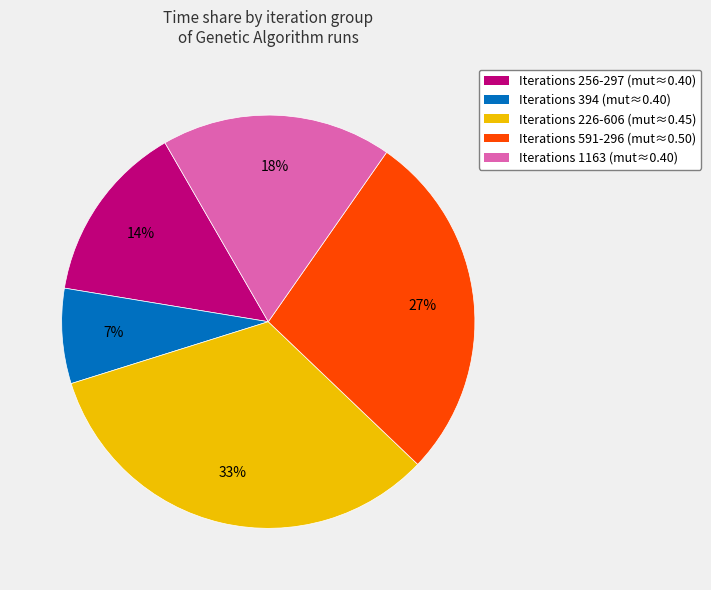

Is there any slice that represents more than half of the pie?

No